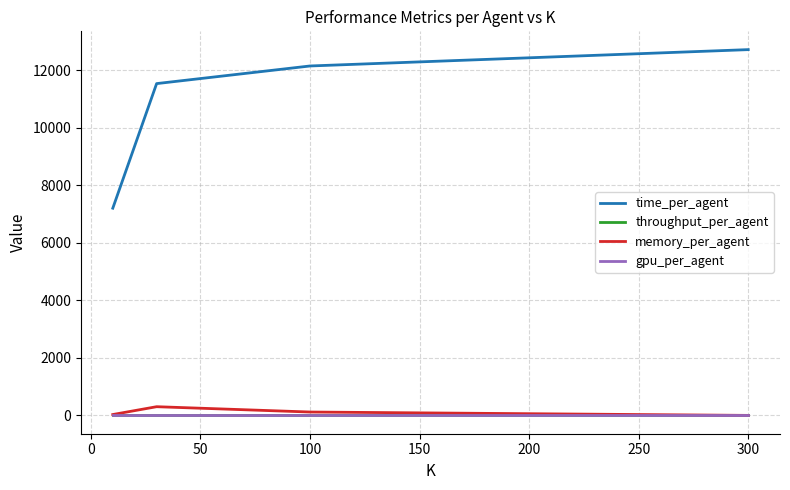

Which series has the largest total across all categories?

time_per_agent